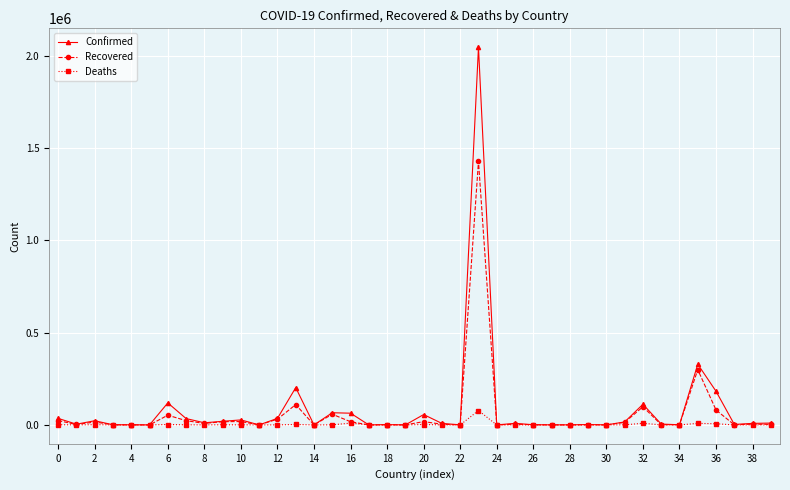

Which series has the widest spread of values?

Confirmed